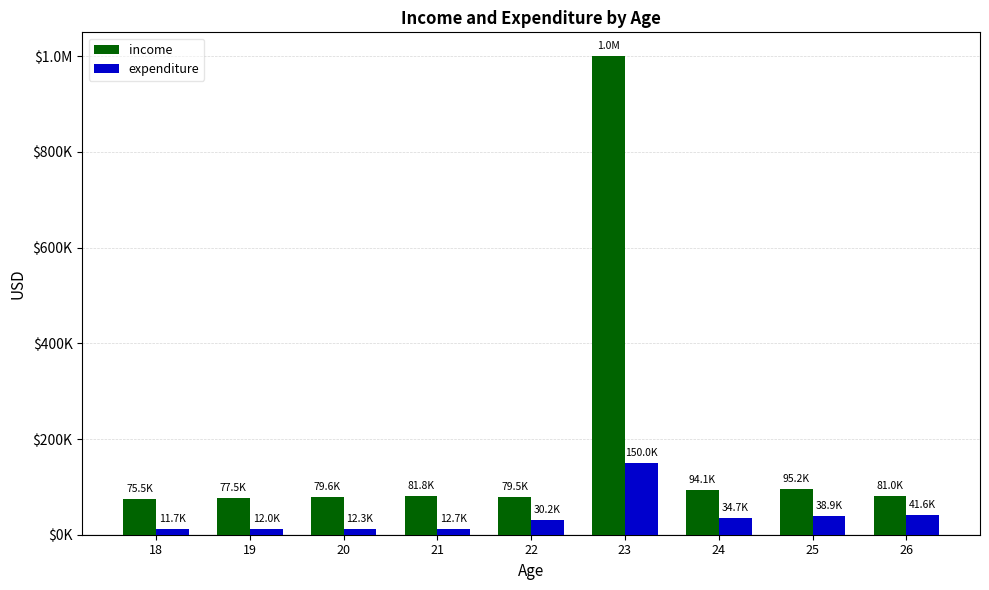

The value of income at 26 is 81013.4. True or false?

True